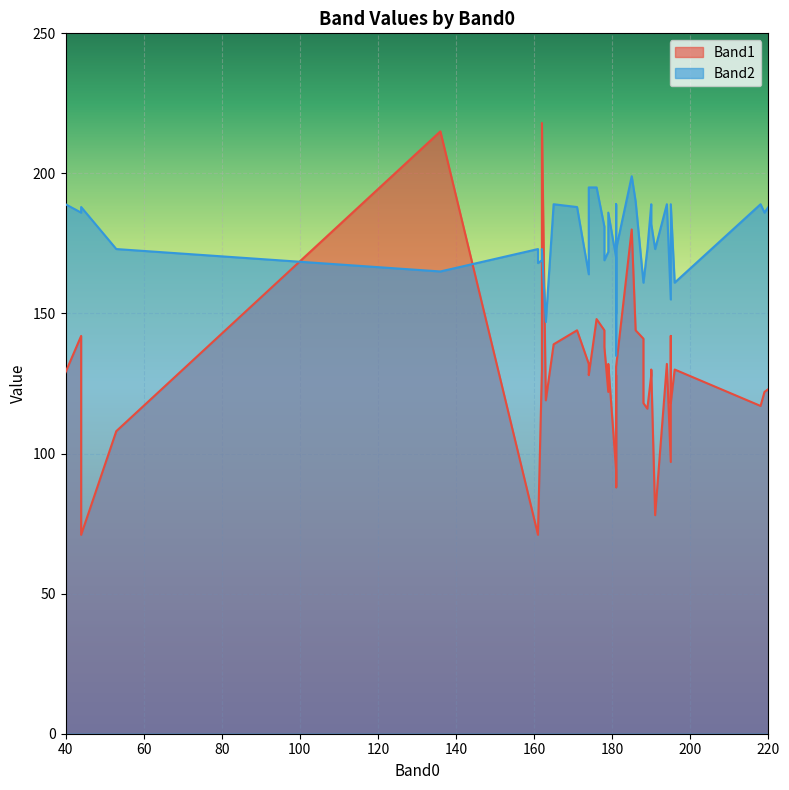

Between 181 and 161, which series saw the biggest shift?

Band1